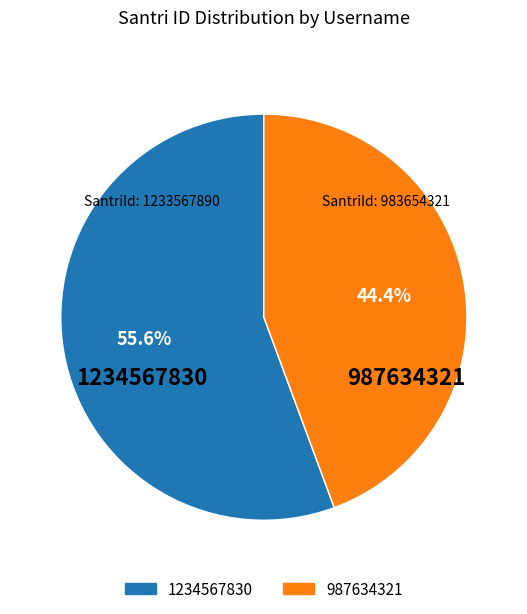

How many segments does this pie chart have?

2